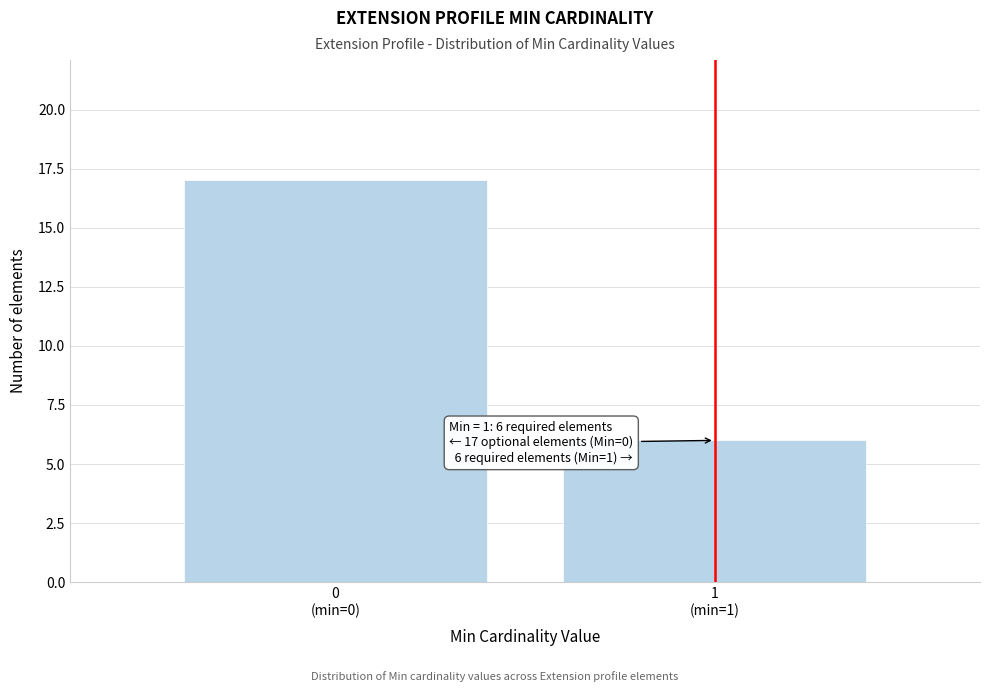

Reading left to right, extract all data points from this chart.

17	6